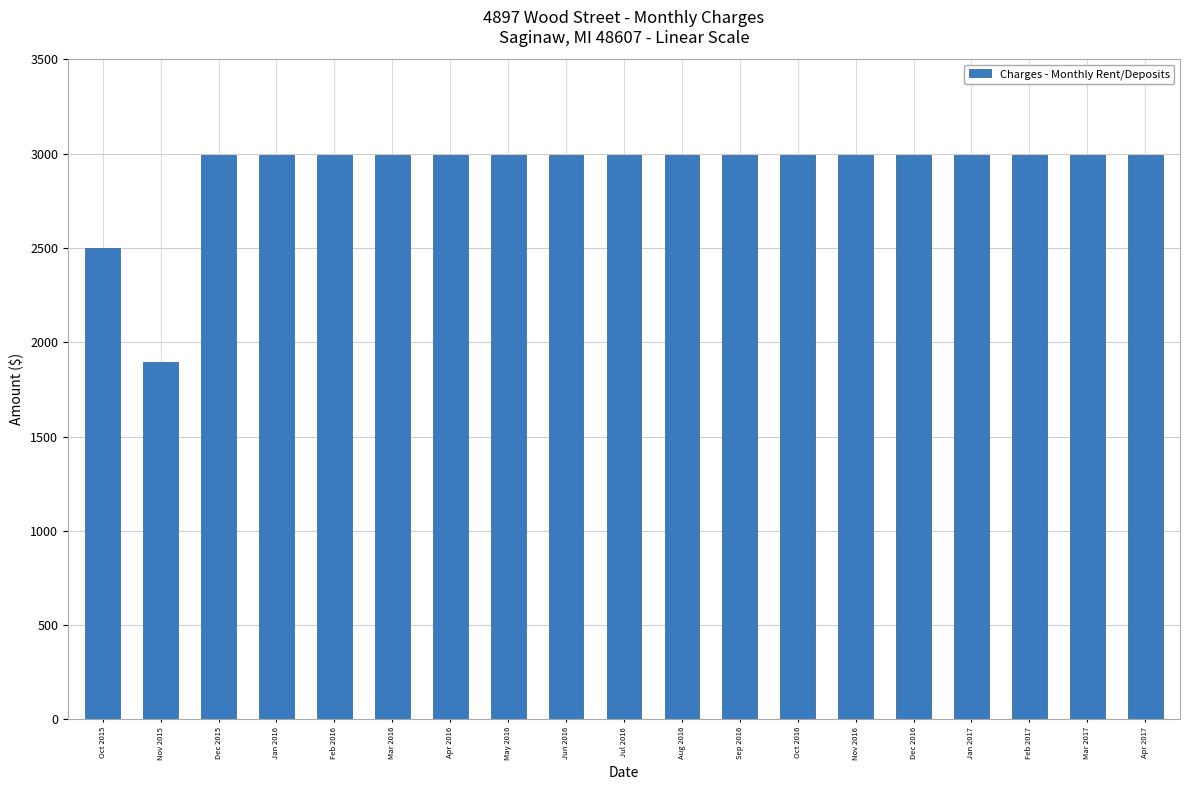

What is the label of the 3rd bar from the left?

Dec 2015